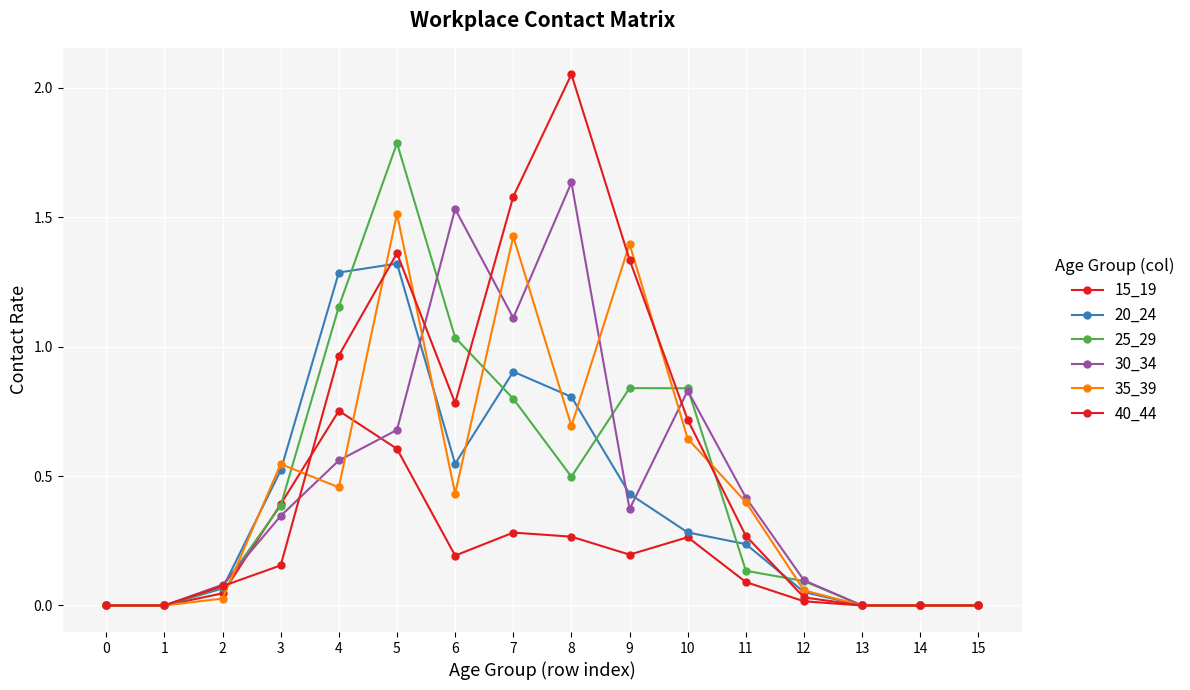

Is this an area chart (filled region under the line)?

No